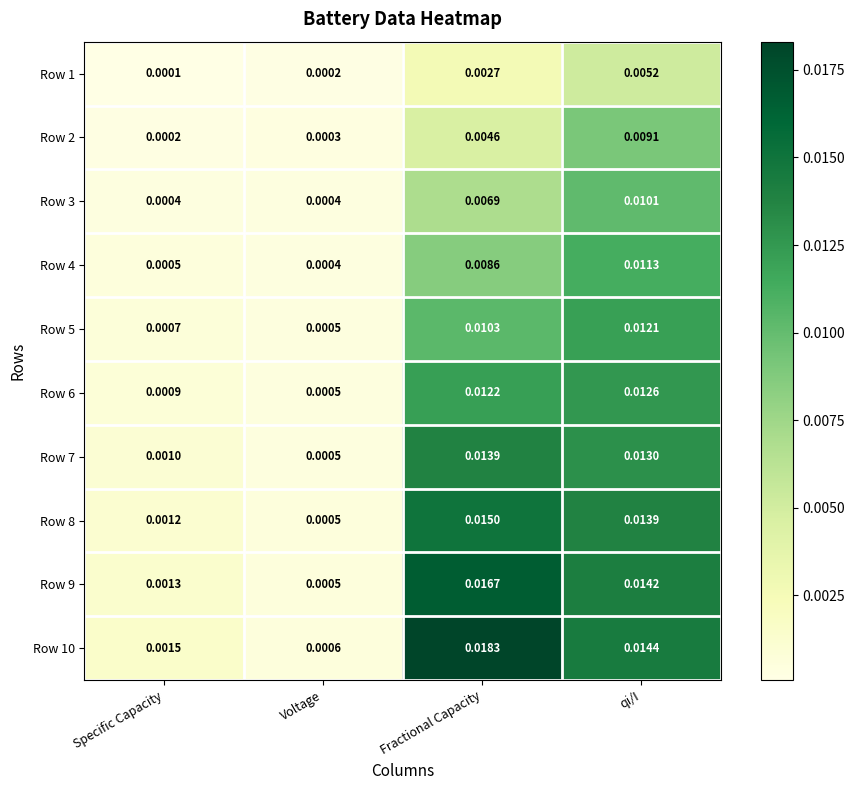

List the labels in order of Row 10 value, largest first.

Fractional Capacity, qi/I, Specific Capacity, Voltage